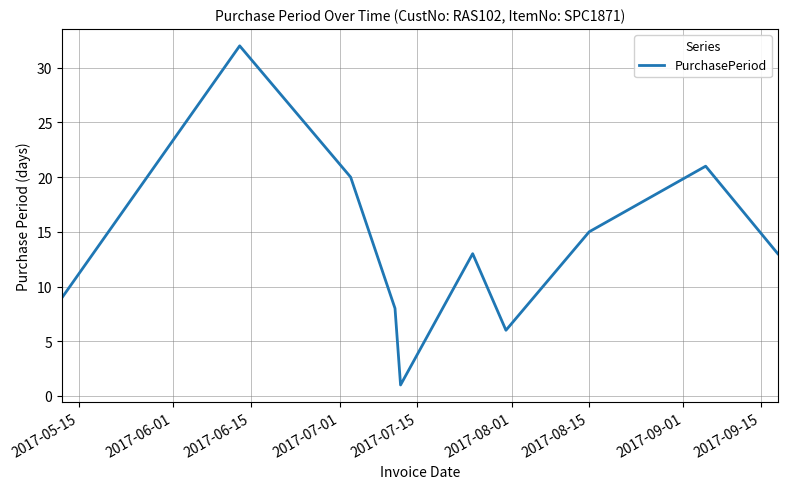

What is the maximum value shown in the chart?

32